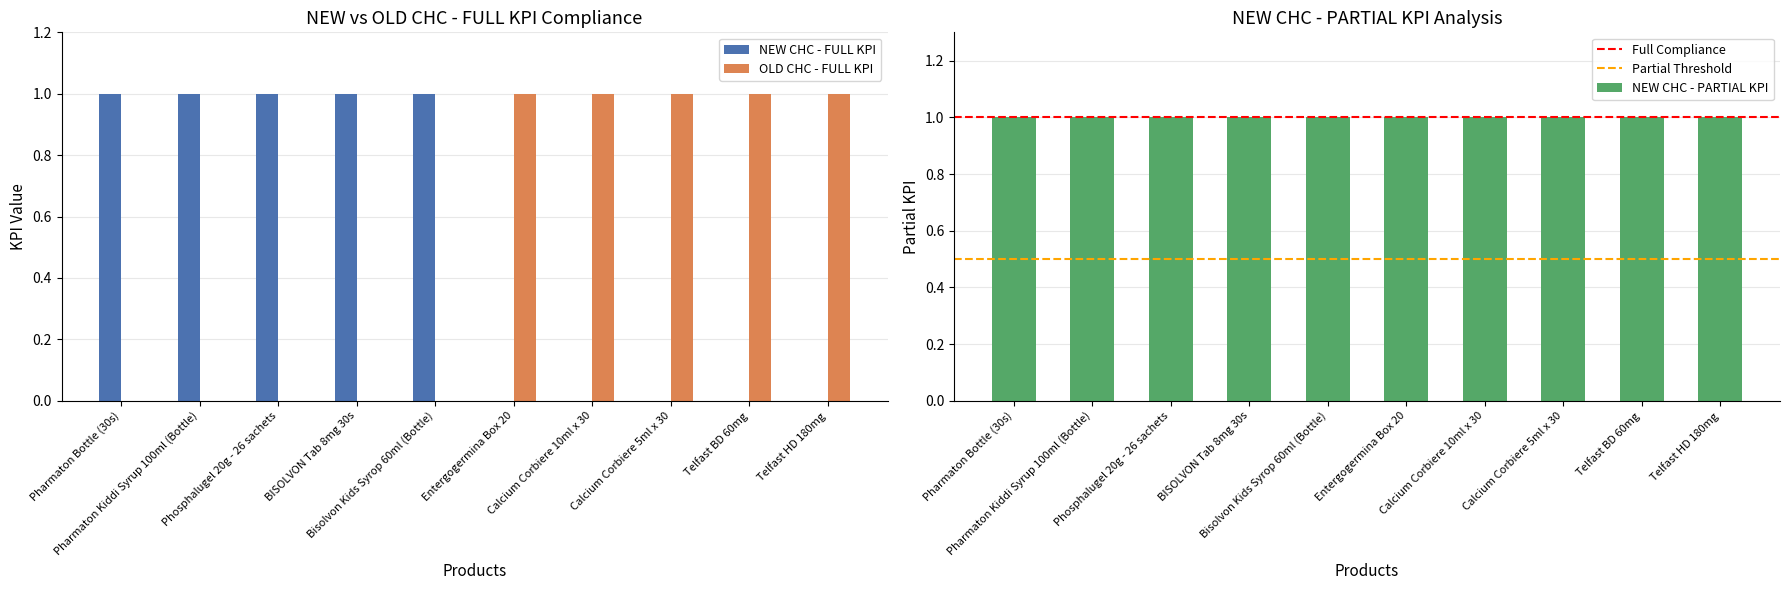

What is the sum of all OLD CHC - FULL KPI values?

5